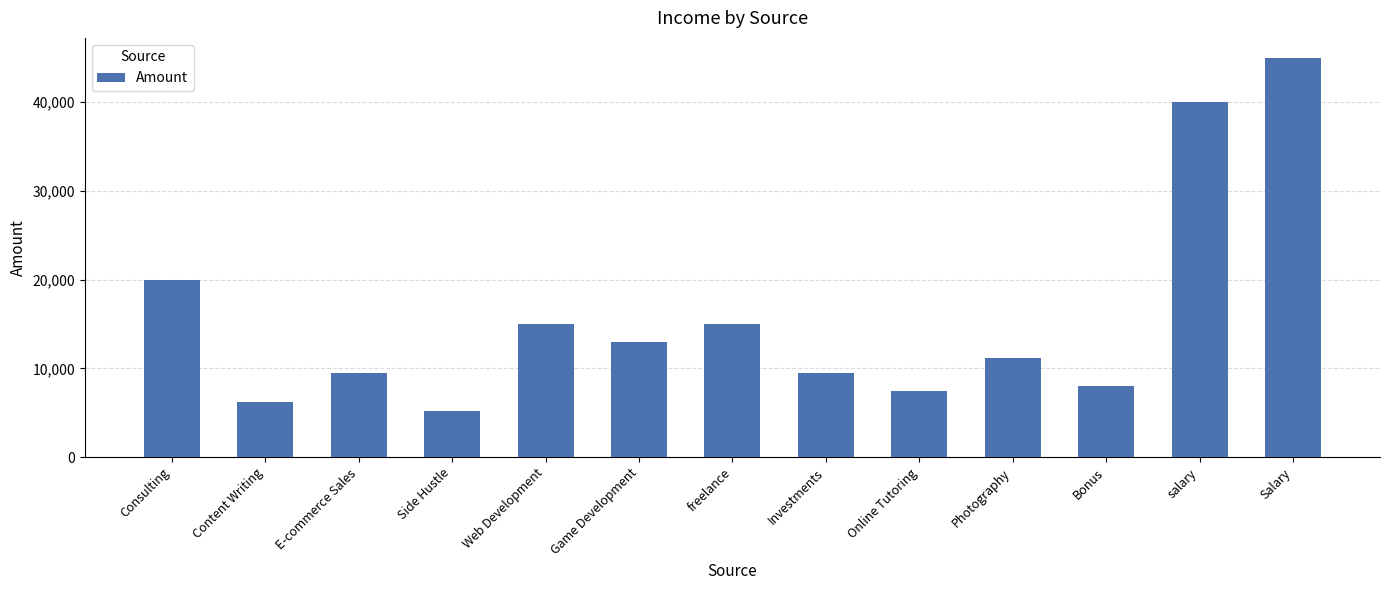

What is the sum of the values at Photography and Content Writing?

17400